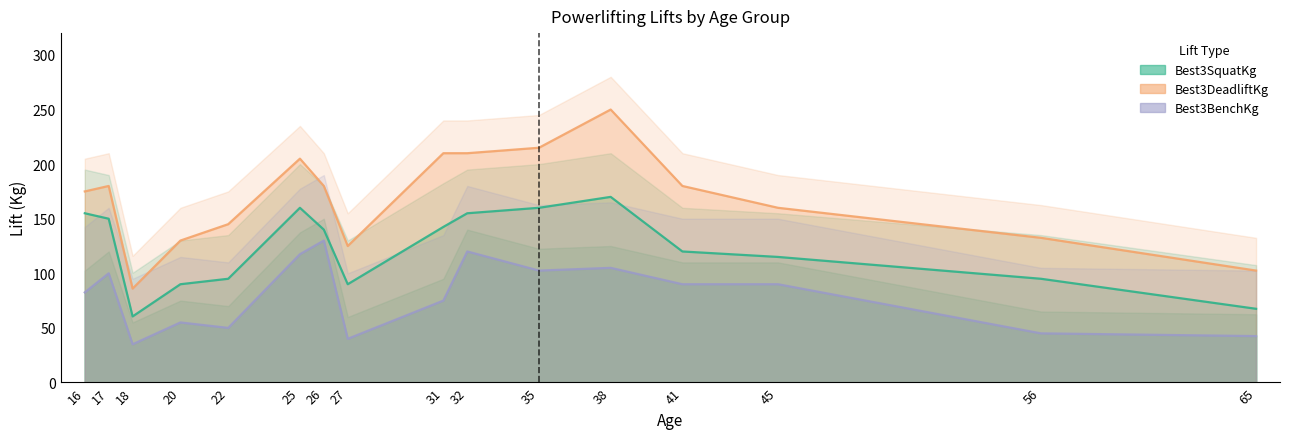

What is the maximum value for Best3BenchKg?

130.0